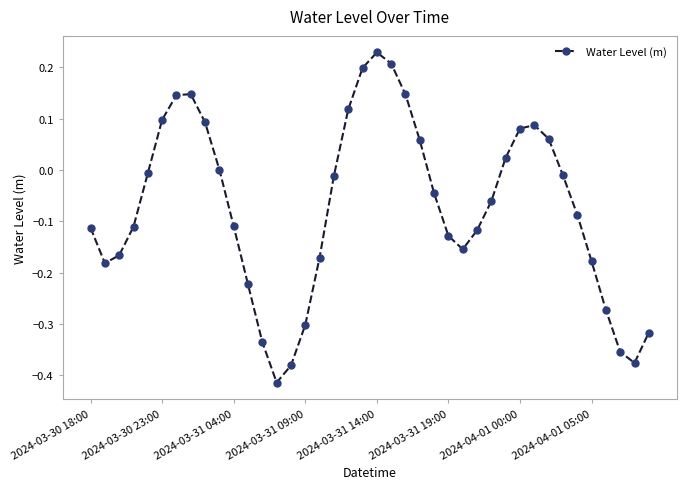

What is the sum of all values?

-2.9